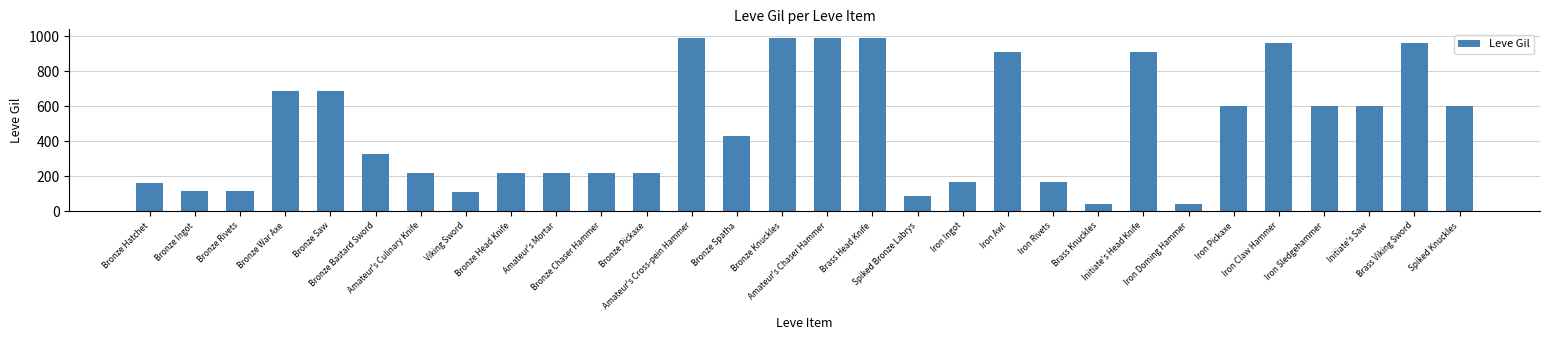

What is the value of the 11th bar from the left?

220